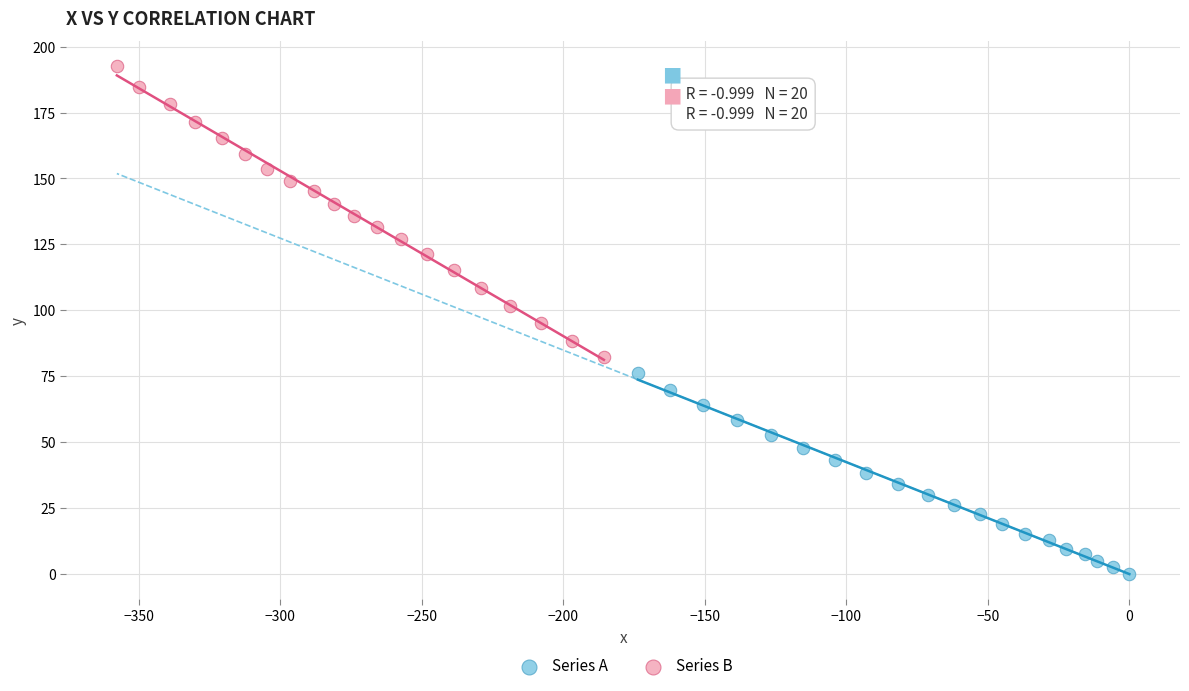

Which series reaches the maximum Y coordinate?

Series B